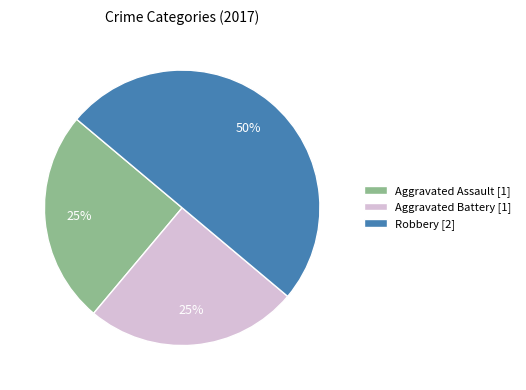

To the nearest percent, what is the difference between the largest and smallest slice percentages?

25%